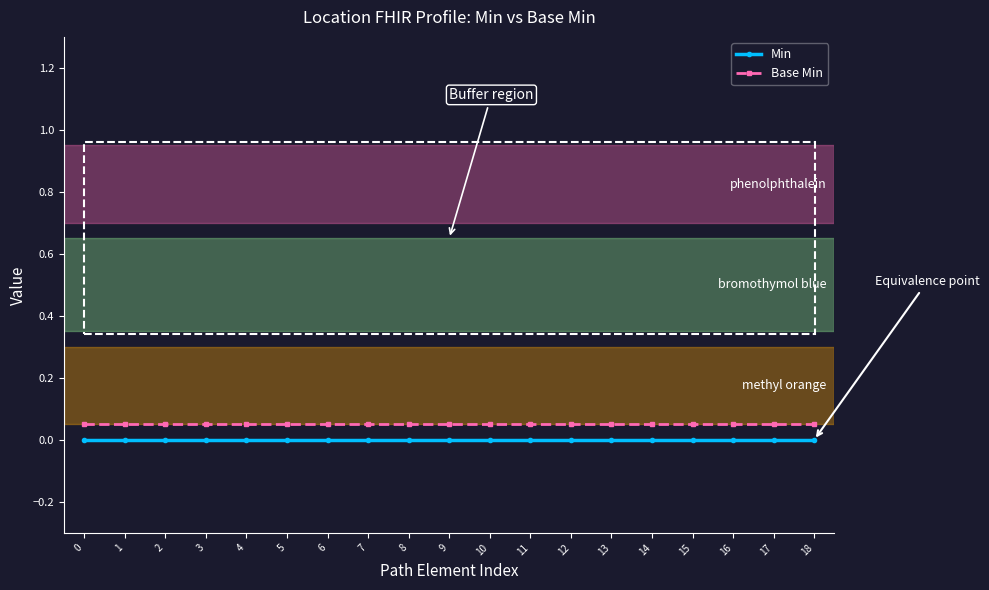

True or false: Base Min and Min cross at least once.

False